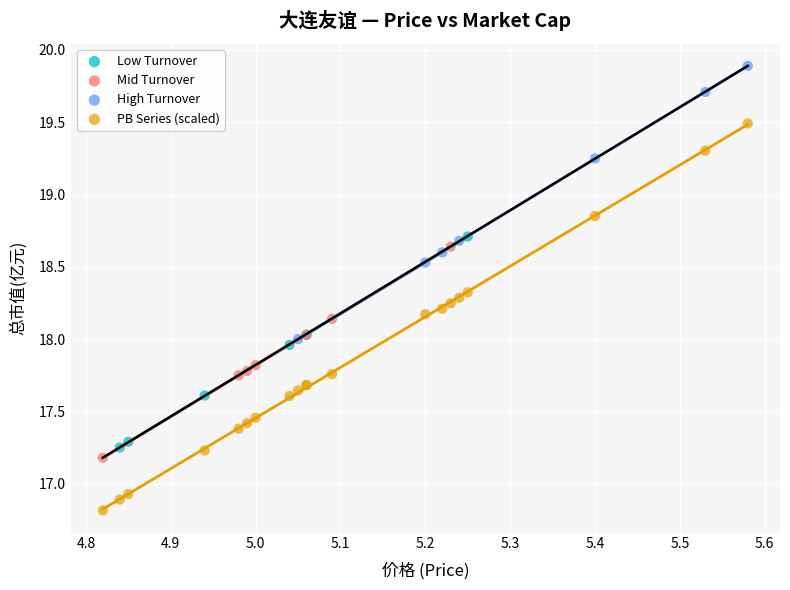

Which series has the largest Y range (max minus min)?

PB Series (scaled)